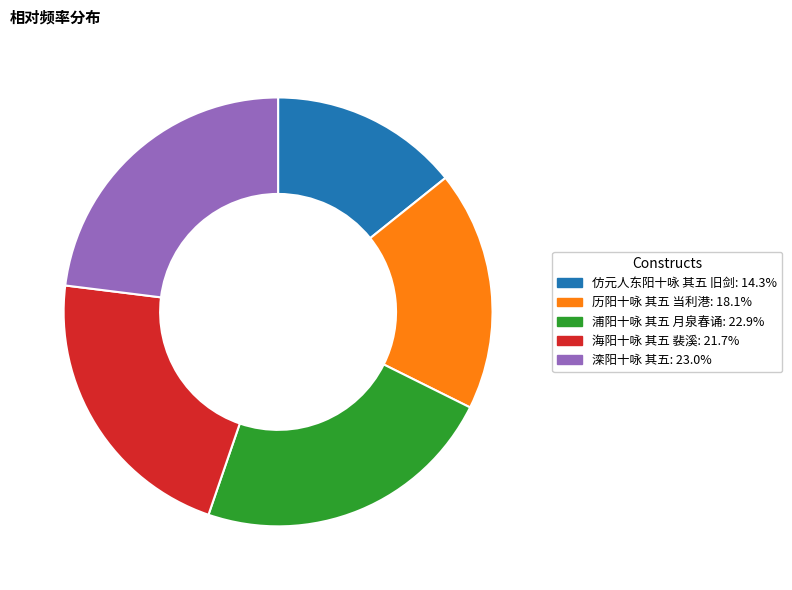

The 历阳十咏 其五 当利港 slice represents 7% of the pie. True or false?

False